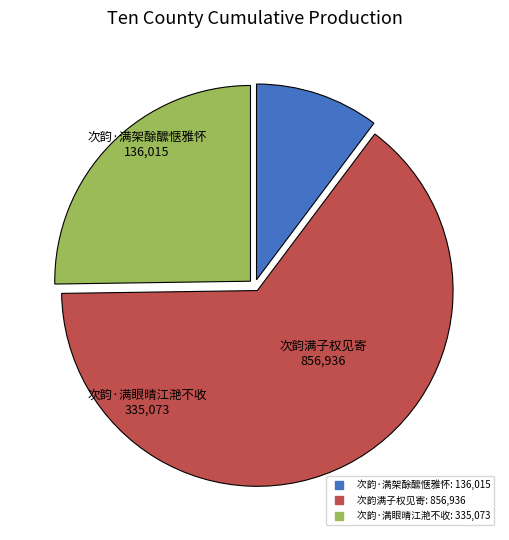

The 次韵·满眼晴江滟不收 slice represents 25% of the pie. True or false?

True